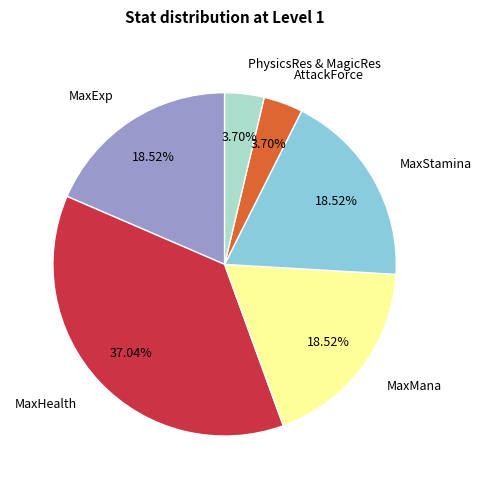

Do MaxExp and MaxStamina together represent more than half of the pie?

No